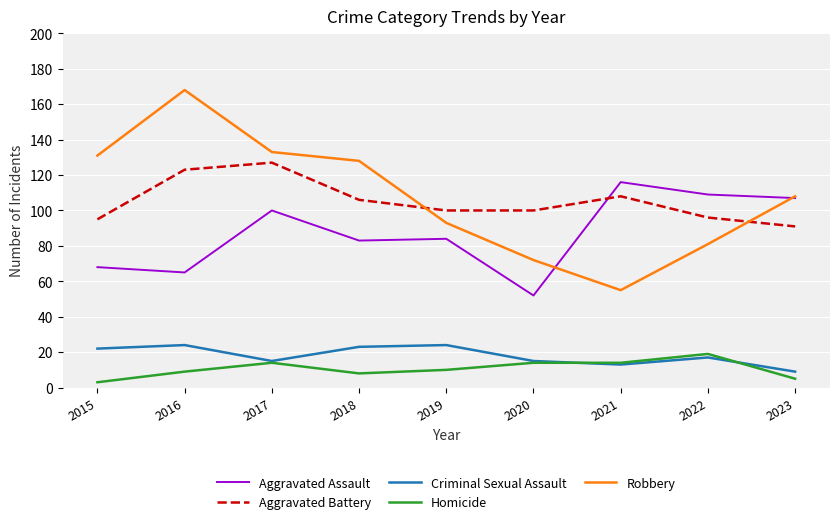

Which series has the widest spread of values?

Robbery